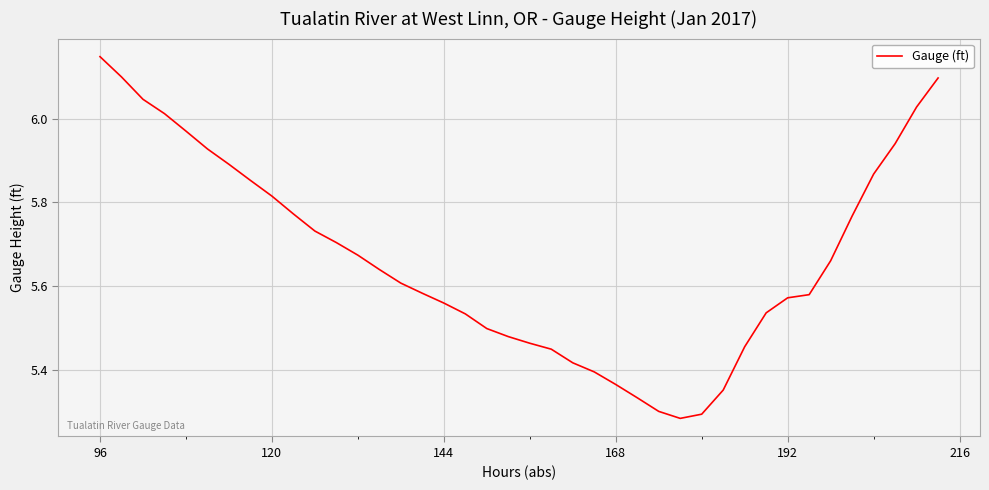

What is the sum of all values?

226.7